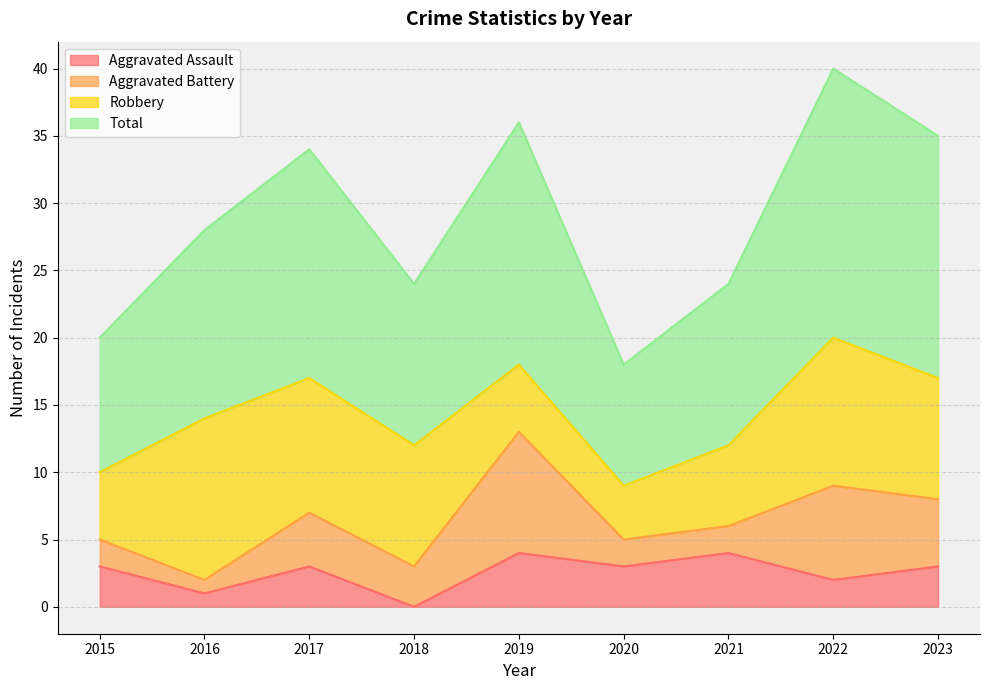

Which category has the lowest value across all series?

2018